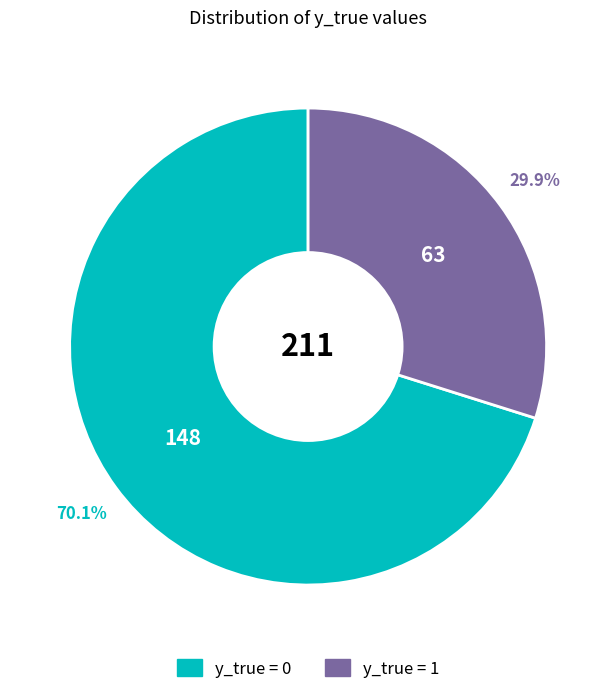

Is there a majority slice in this chart?

Yes